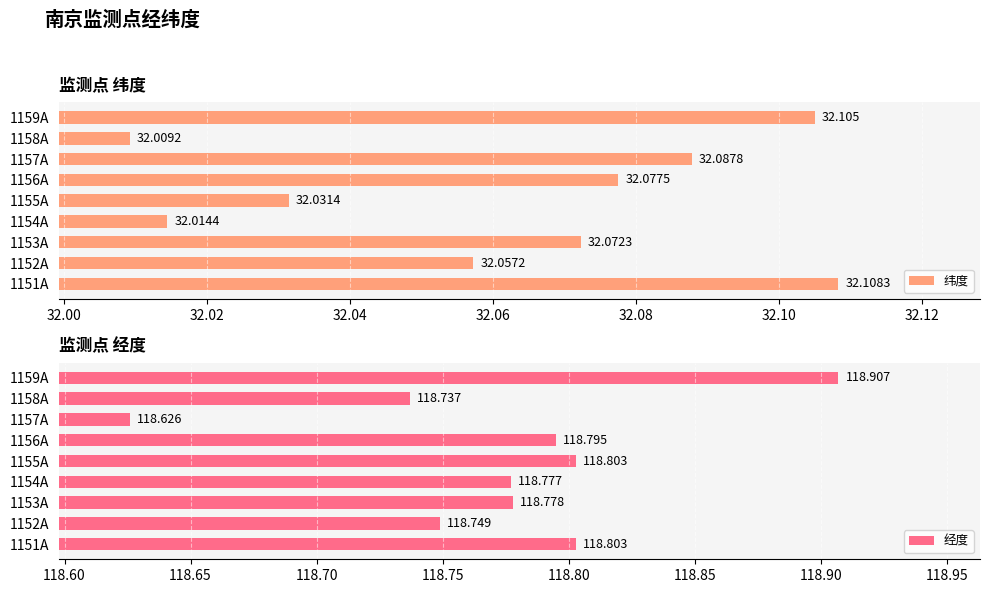

Reading right to left, list all the values displayed in this chart.

纬度: 32.1	32.0	32.1	32.1	32.0	32.0	32.1	32.1	32.1
经度: 118.9	118.7	118.6	118.8	118.8	118.8	118.8	118.7	118.8